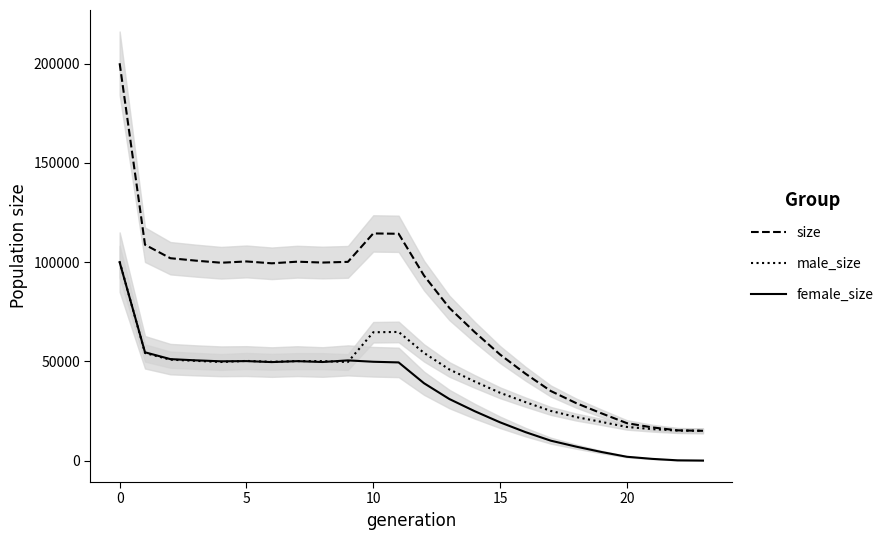

How many series are shown in this chart?

3